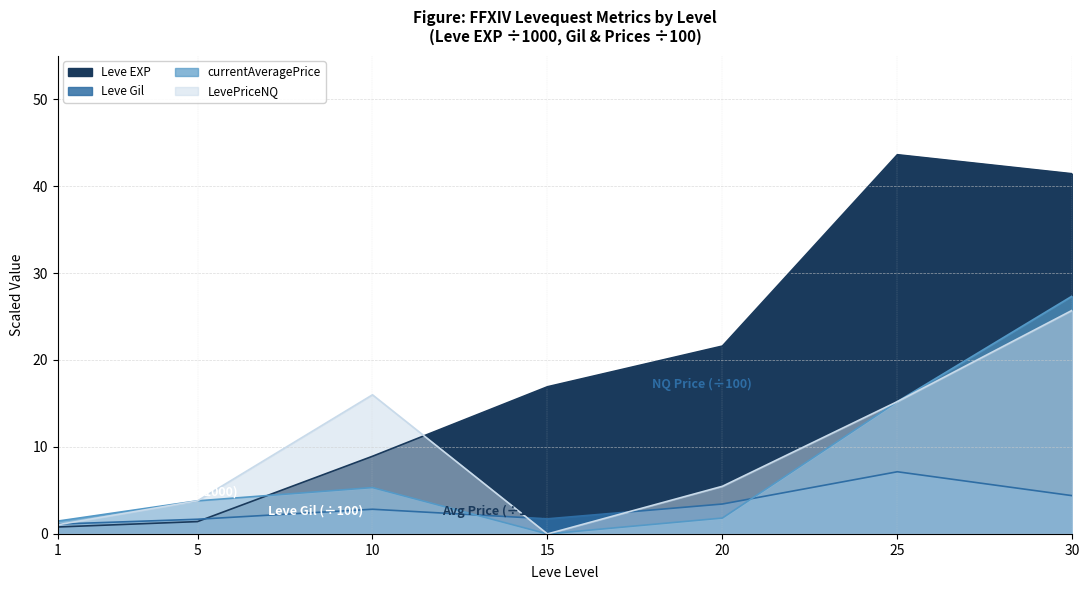

Is the value of Leve EXP at 1 greater than the value of LevePriceNQ at 1?

No